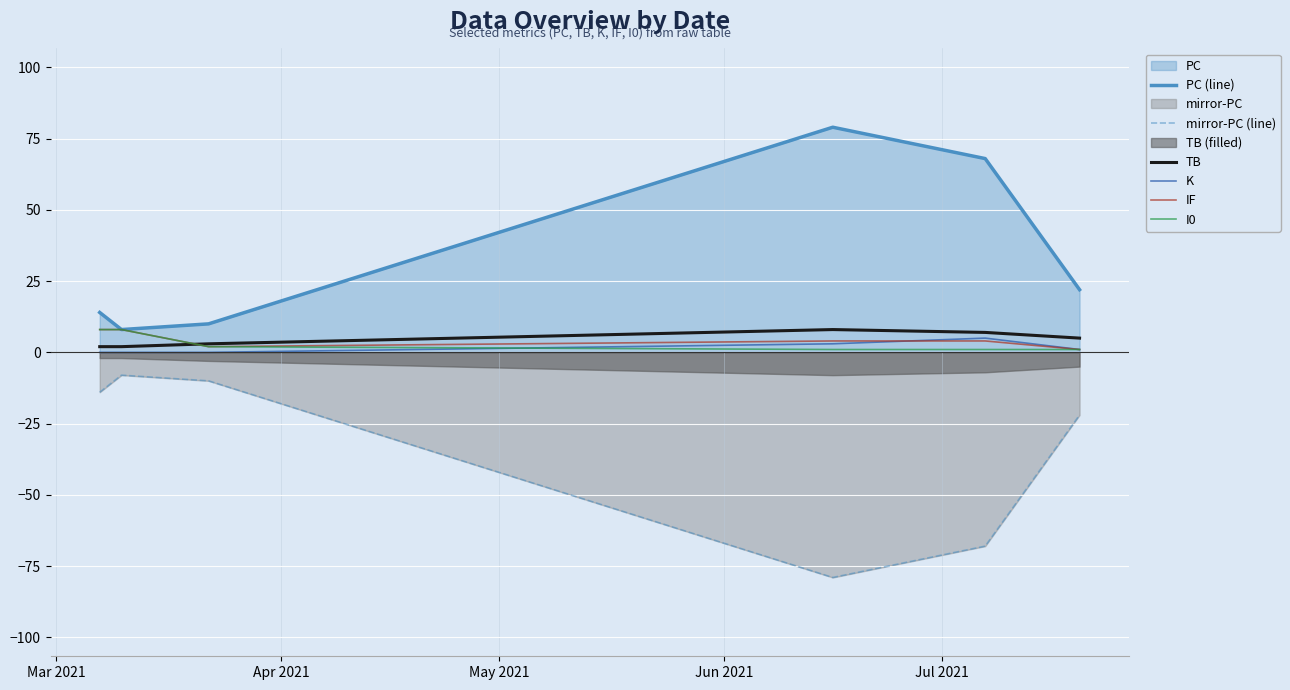

At how many categories does at least one series exceed 34?

2